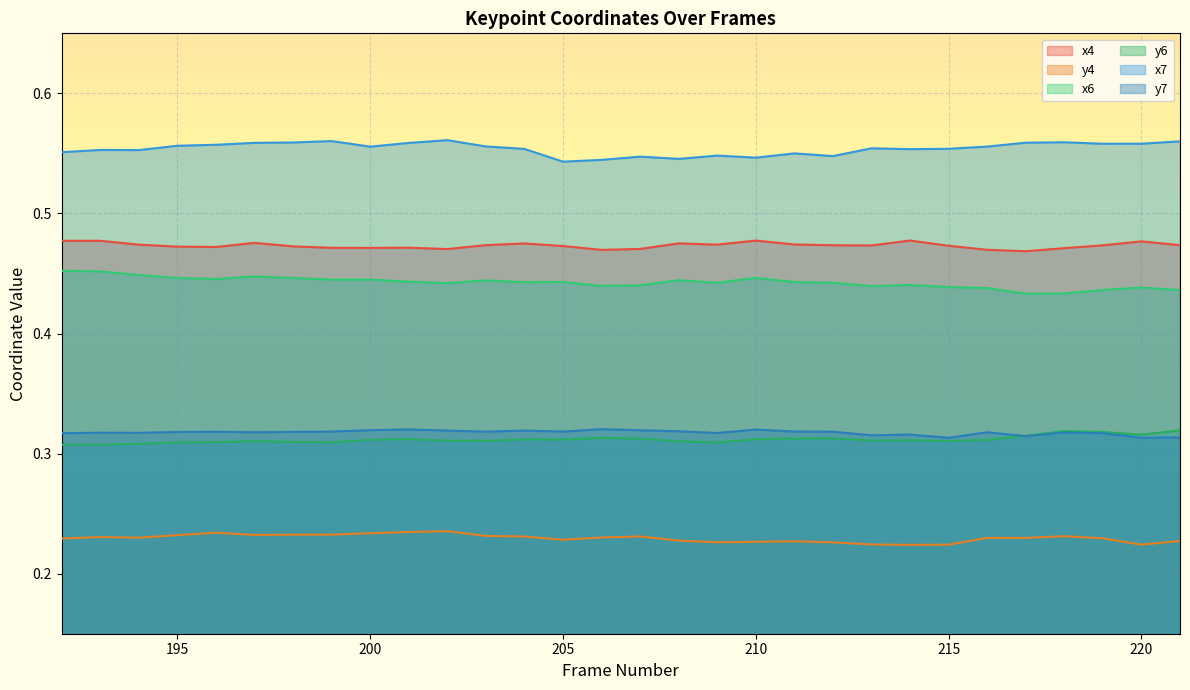

In x6, how many points are higher than both neighbors (excluding endpoints)?

8